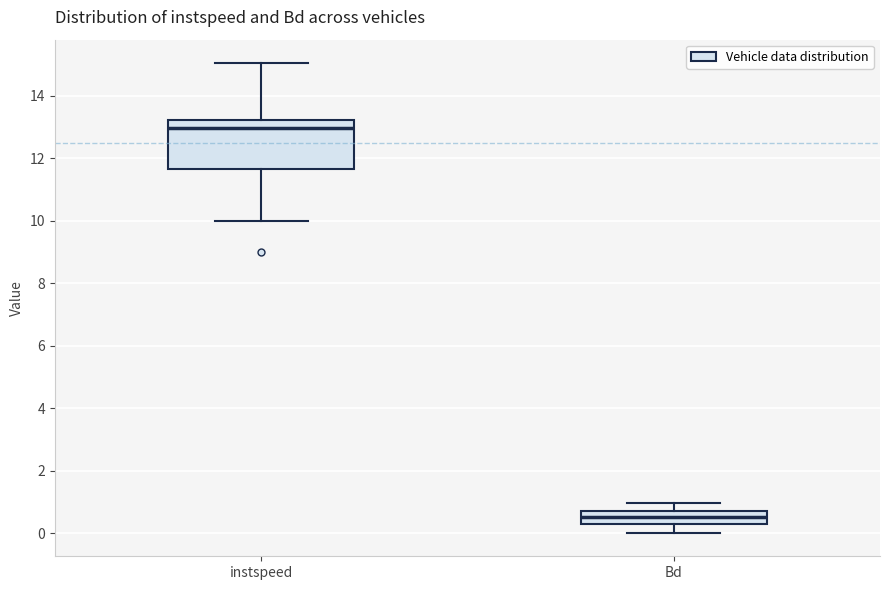

Which box has the lowest median line?

Bd